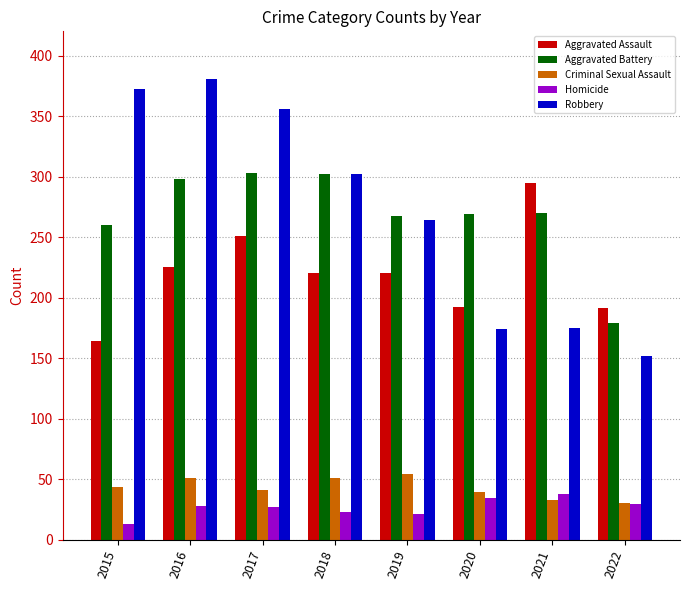

What is the maximum value for Aggravated Assault?

295